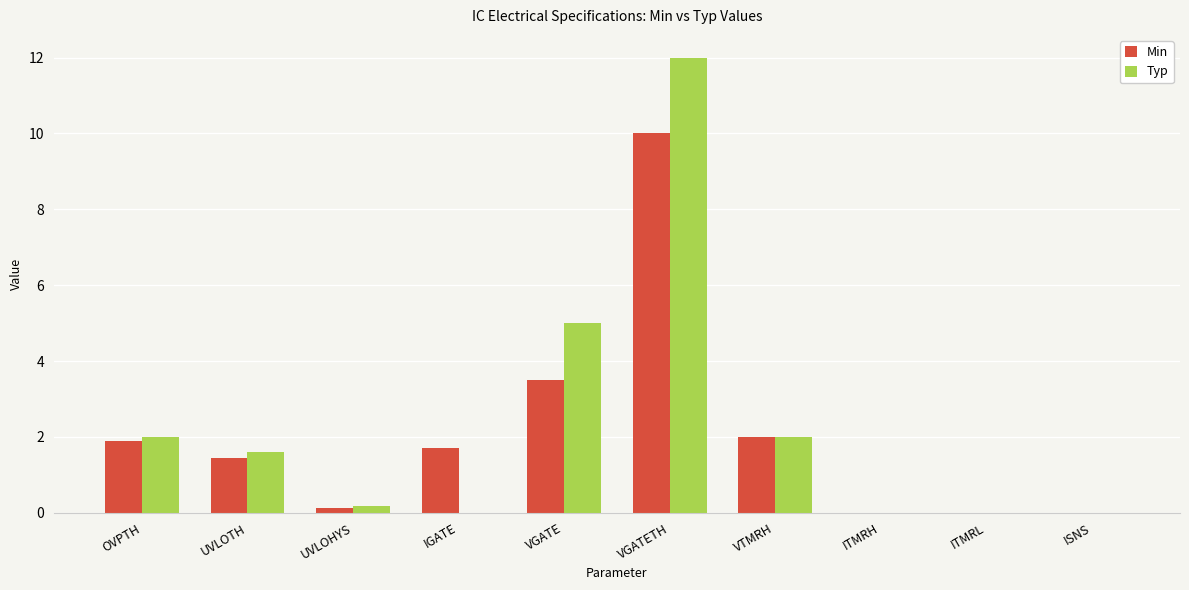

What is the total value across all series at IGATE?

1.7